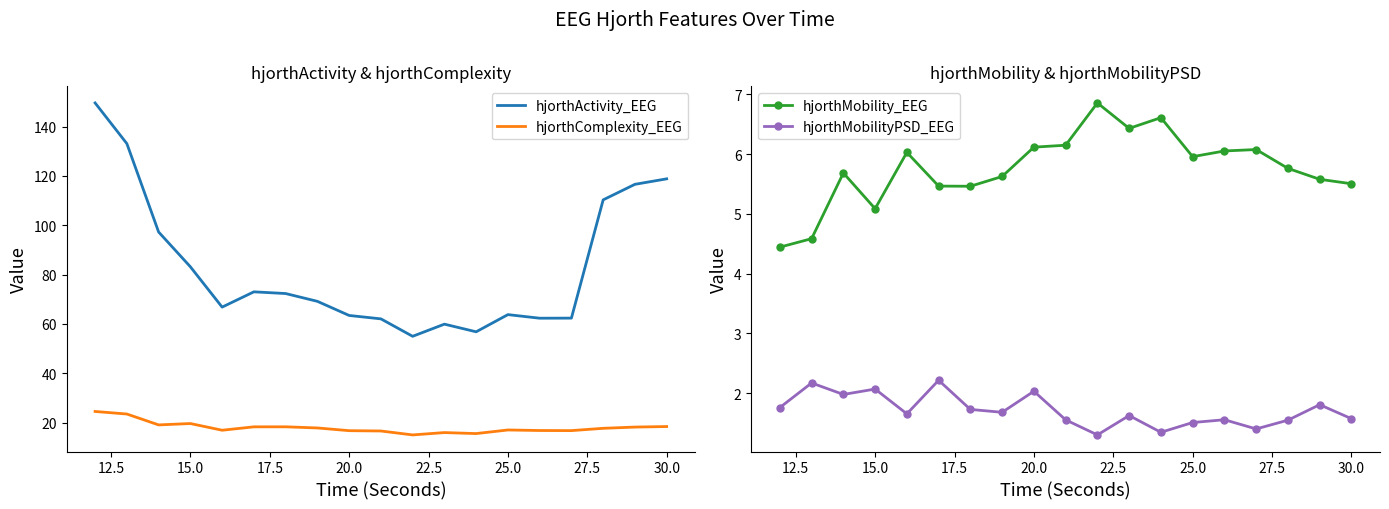

True or false: hjorthComplexity_EEG and hjorthActivity_EEG intersect in this chart.

False